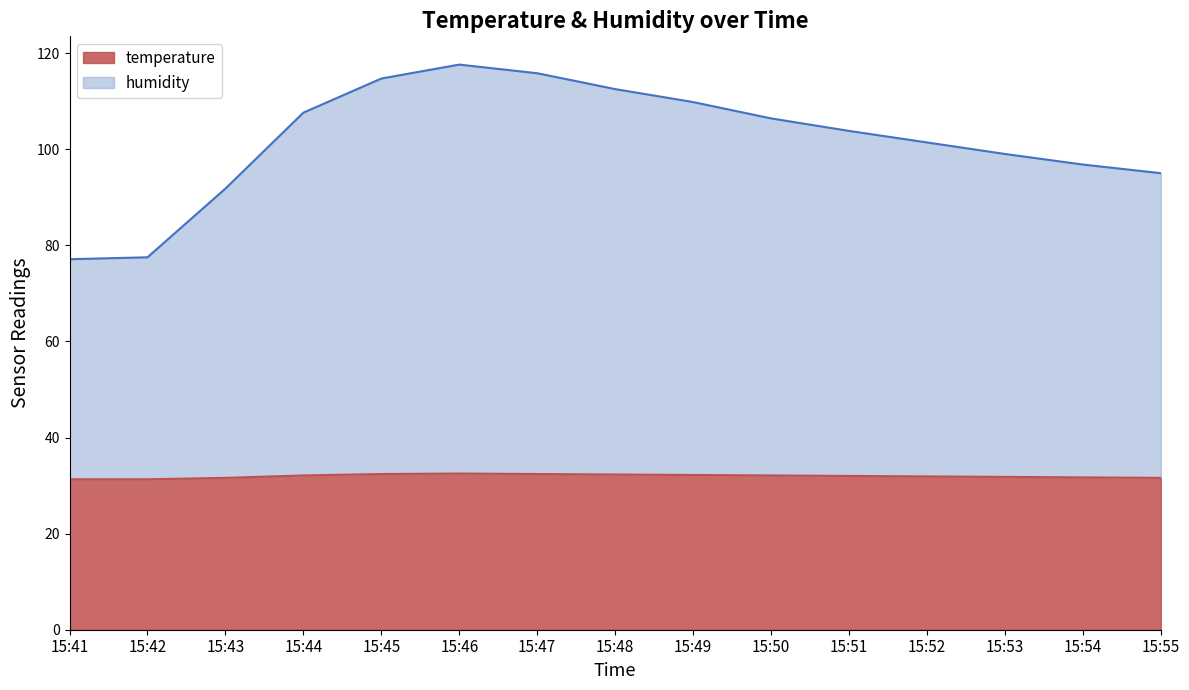

Which series has the largest total across all categories?

humidity